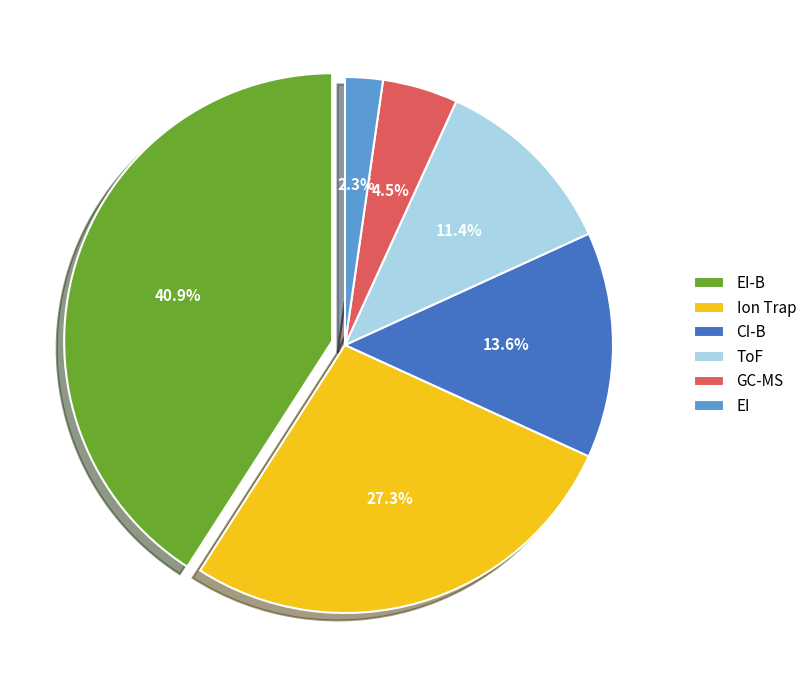

To the nearest percent, what portion does CI-B represent?

14%